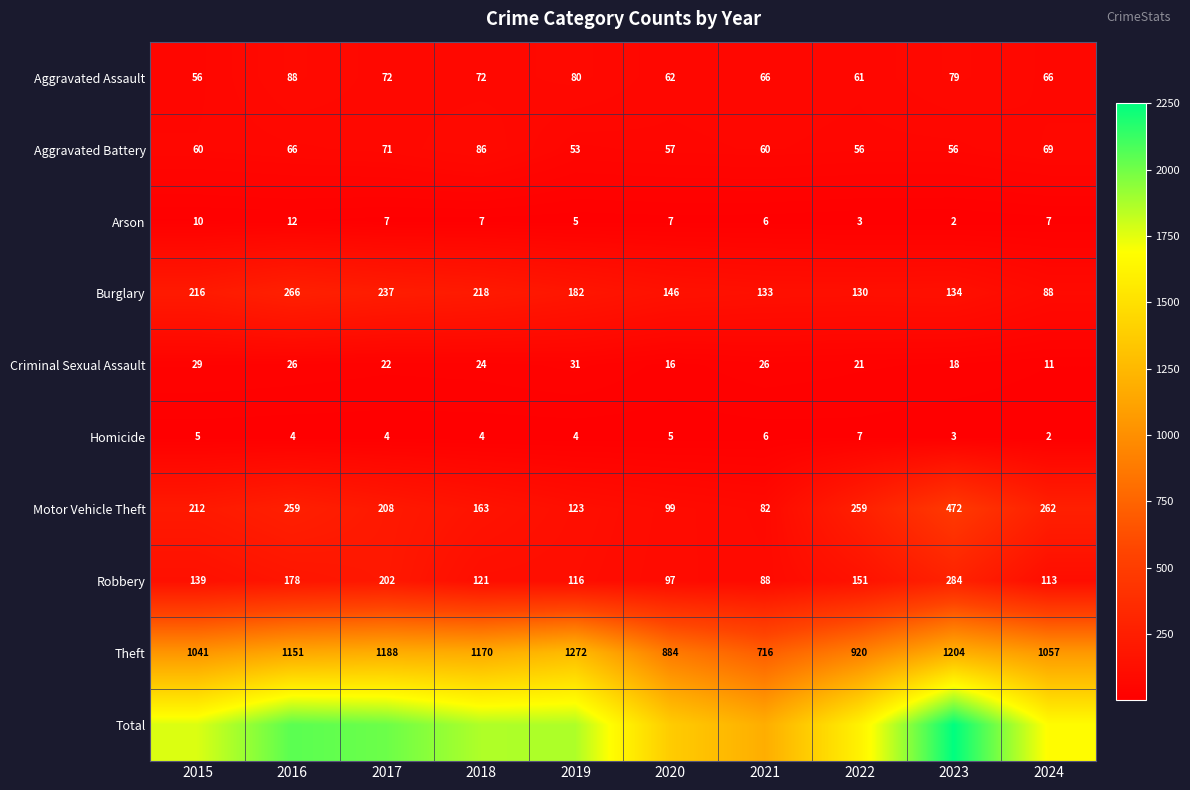

Is it true that Aggravated Battery equals 56 at 2022?

True